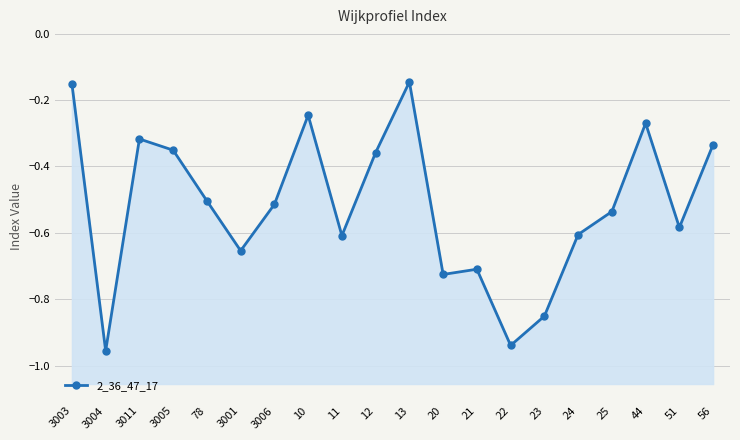

What is the smallest value displayed?

-1.0